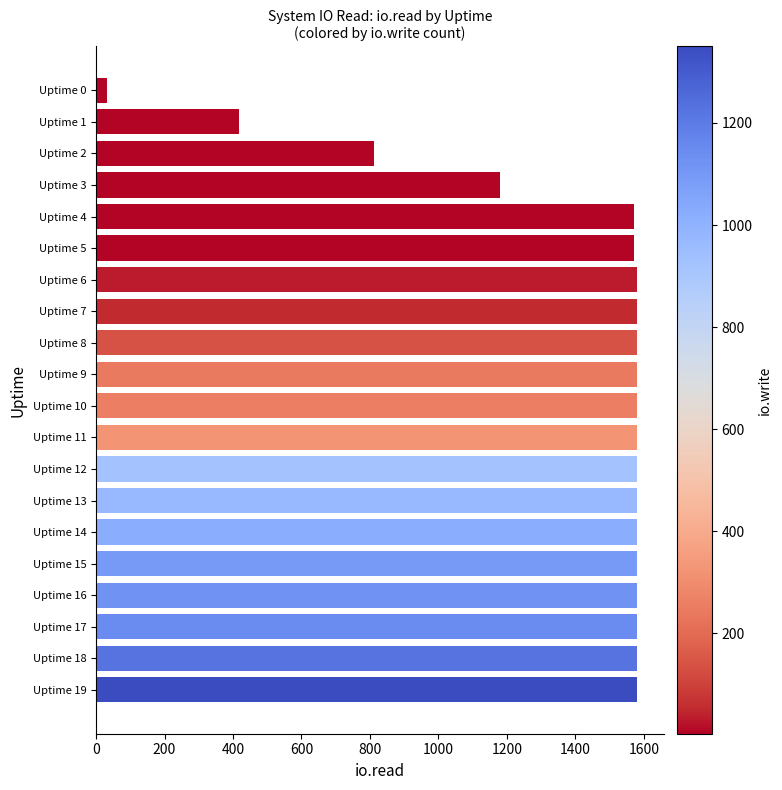

Is it true that the value at Uptime 12 is 2569?

False